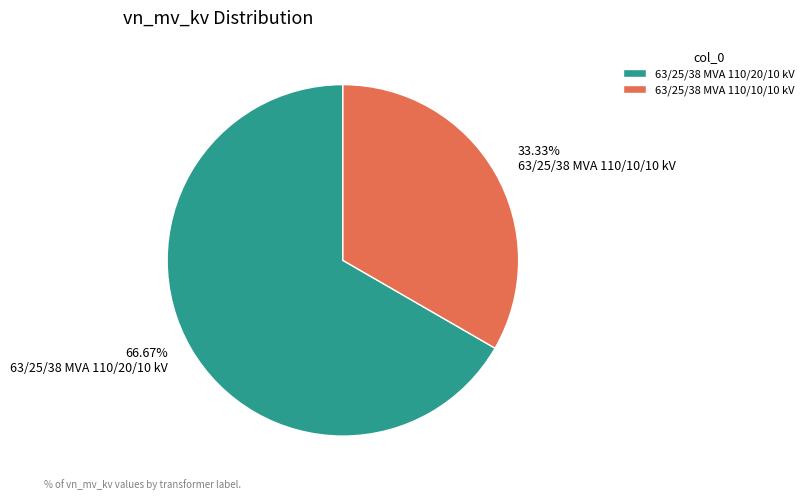

To the nearest percent, what portion does 63/25/38 MVA 110/10/10 kV represent?

33%